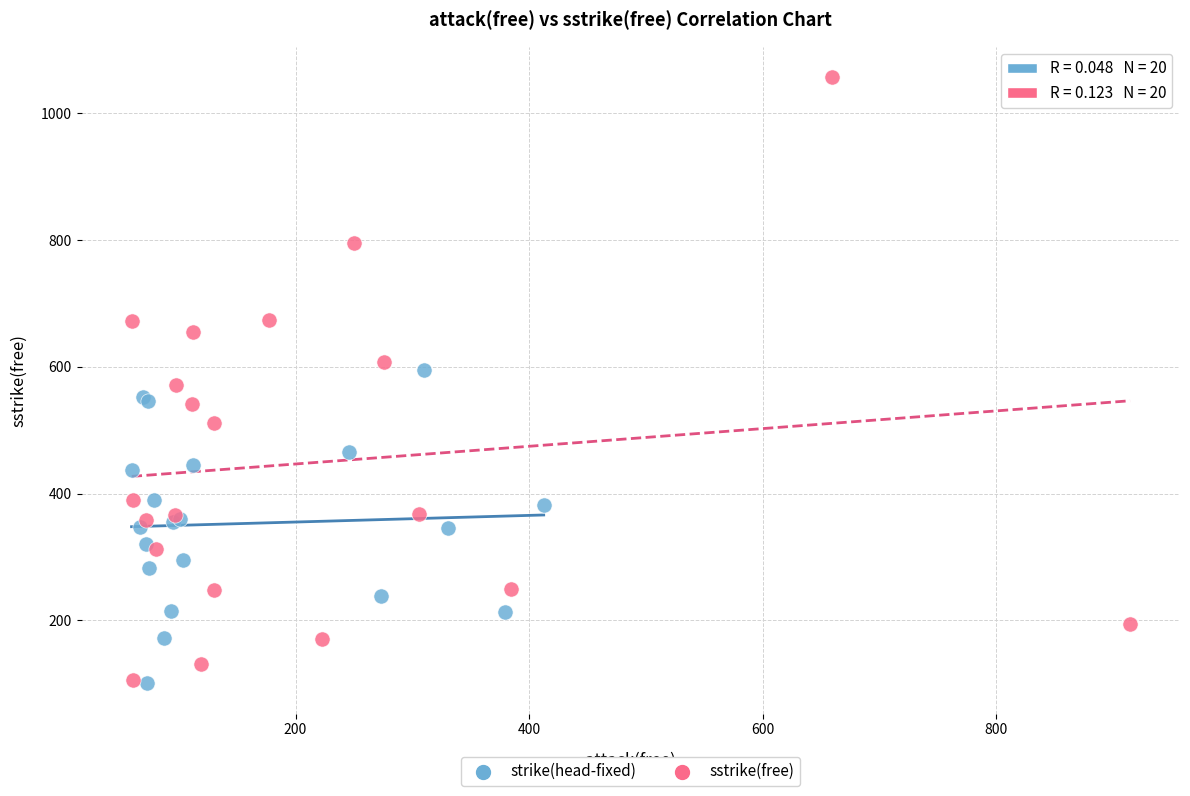

Which series contains the highest Y value?

sstrike(free)